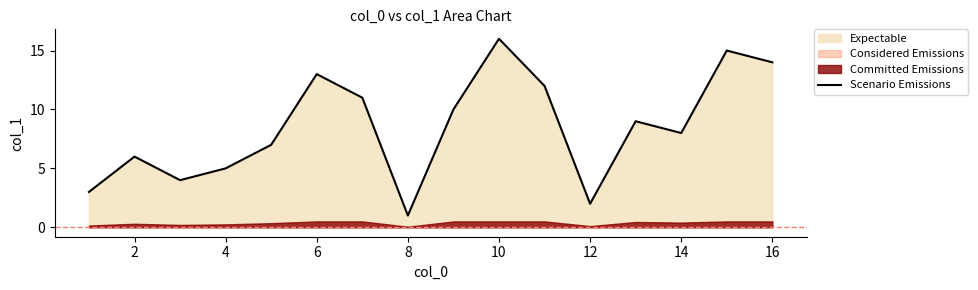

At which label does Scenario Emissions reach its minimum?

8